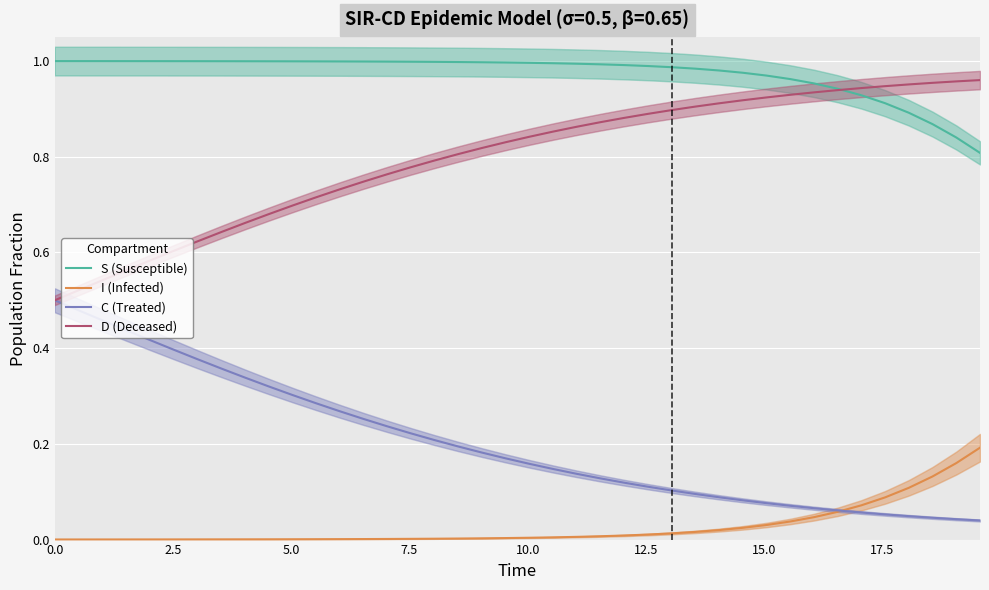

Which series has the largest range (max minus min)?

D (Deceased)